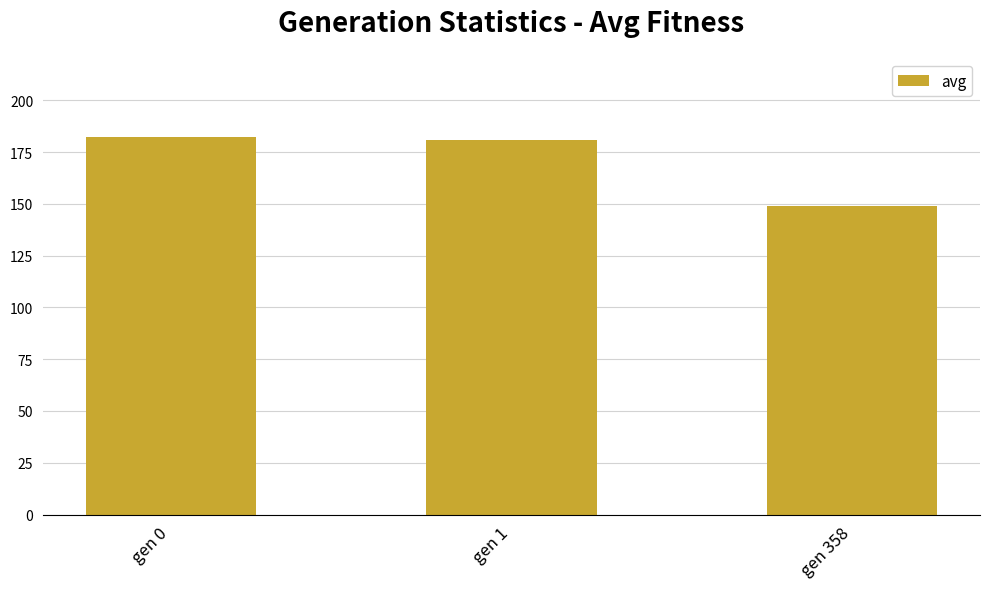

What is the sum of all values?

511.6